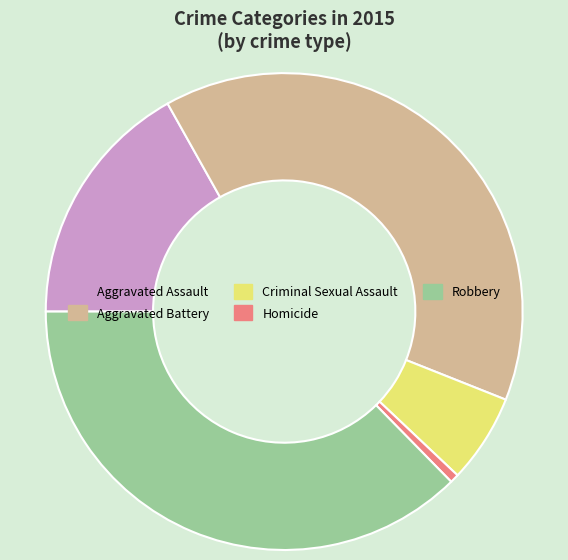

The Aggravated Battery slice represents 30% of the pie. True or false?

False